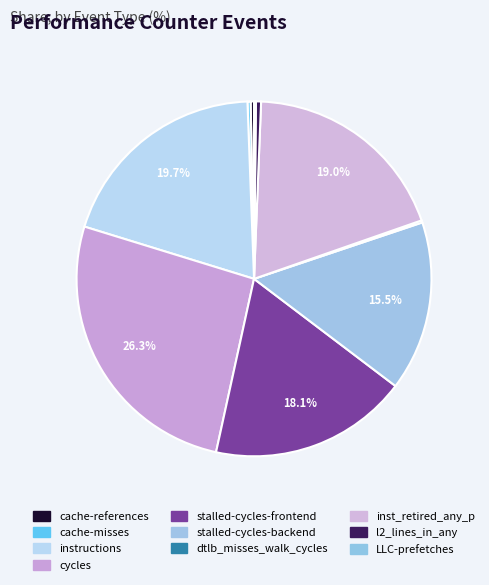

What is the change in value from cache-references to LLC-prefetches?

-268015546